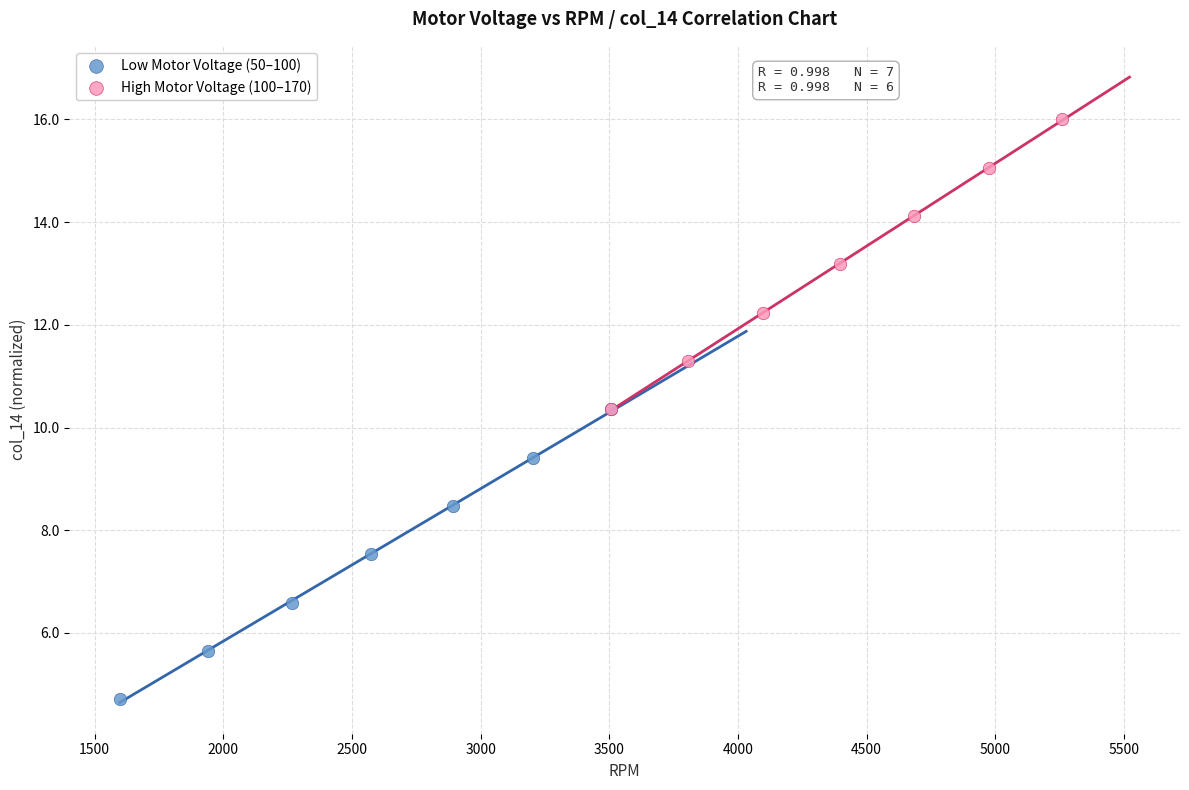

Which series contains the highest Y value?

High Motor Voltage (100–170)